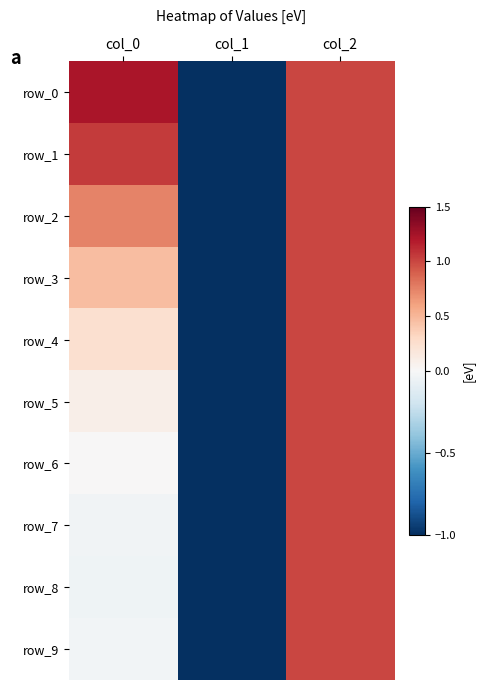

Which series changed the most between col_1 and col_2?

row_0